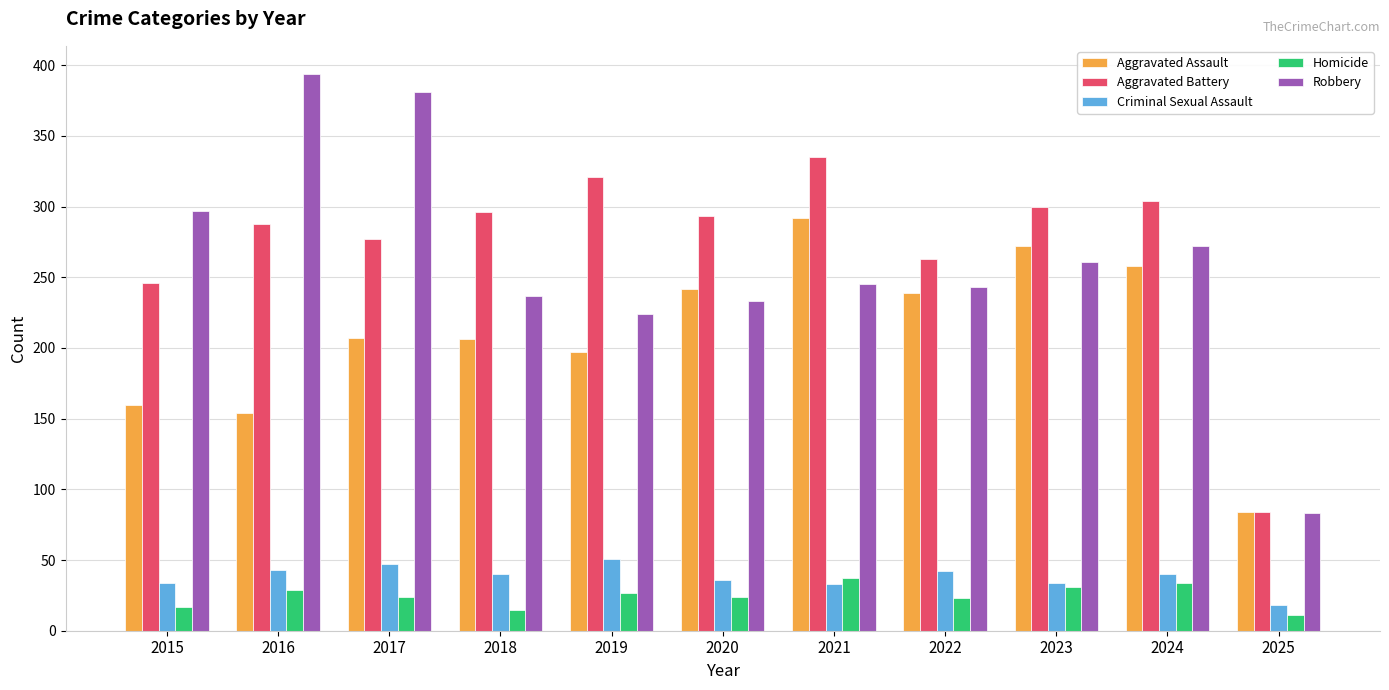

Which label corresponds to the smallest value in the chart?

2025